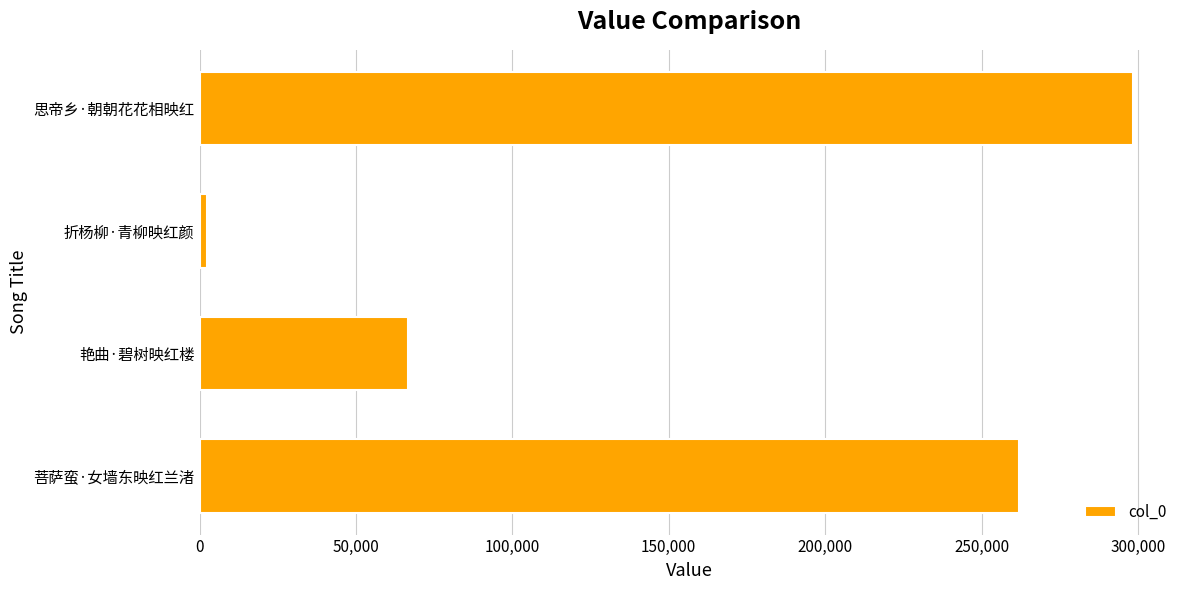

What is the difference between the second highest and minimum values?

259394